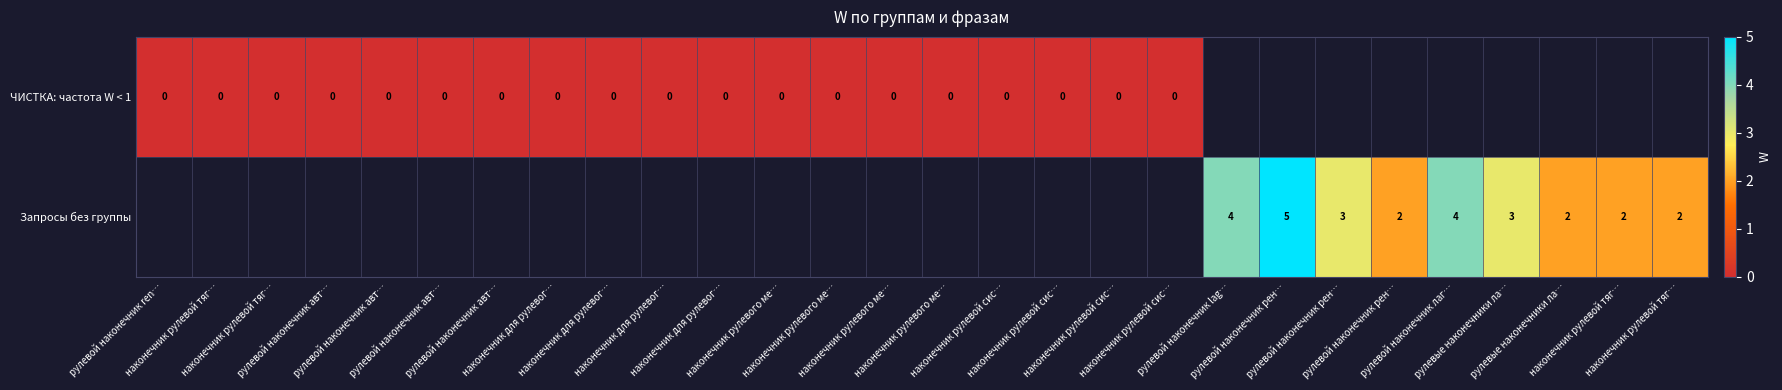

At наконечник рулевого ме…, list the series in order from smallest to largest.

ЧИСТКА: частота W < 1, Запросы без группы